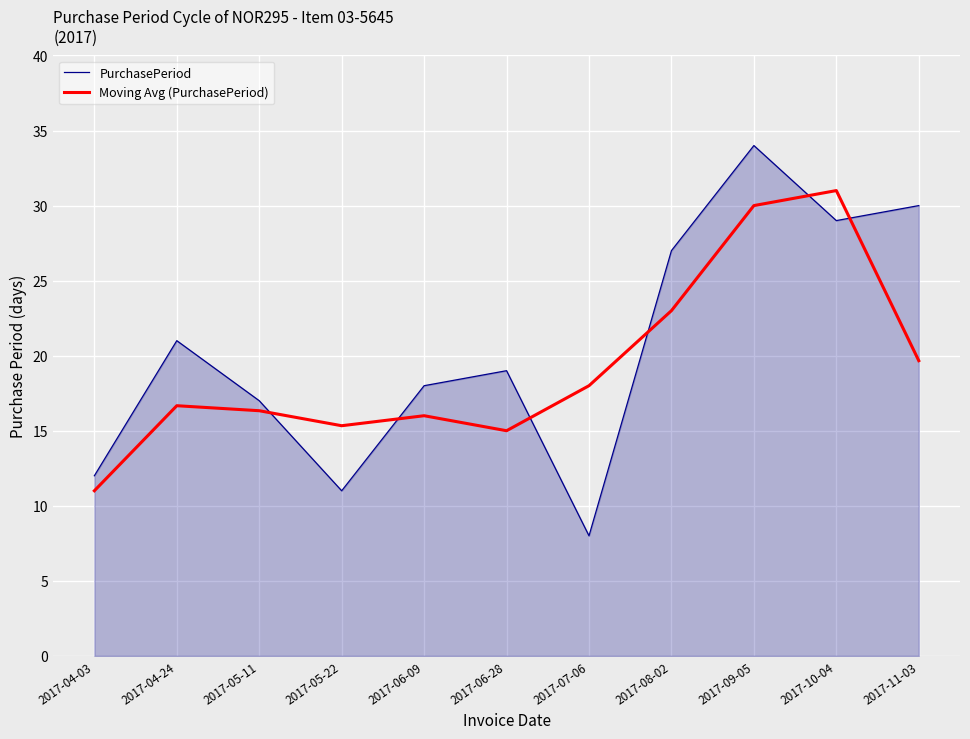

Between 2017-05-11 and 2017-11-03, which series saw the biggest shift?

PurchasePeriod